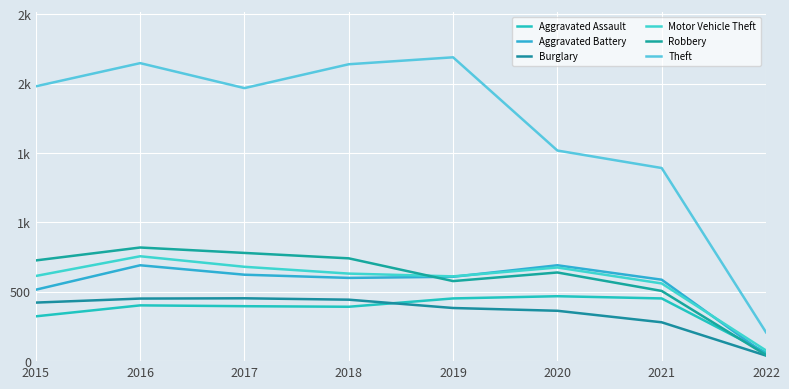

True or false: Burglary and Theft cross at least once.

False